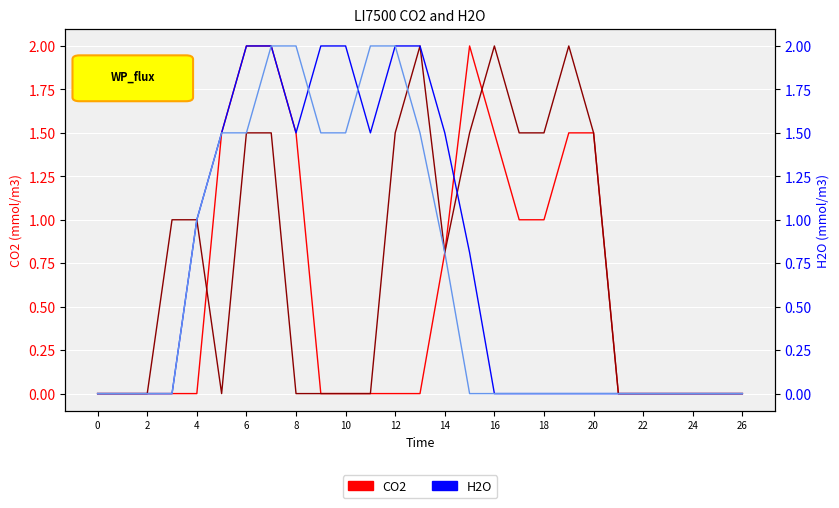

True or false: CO2 and CO2_col18 cross at least once.

True